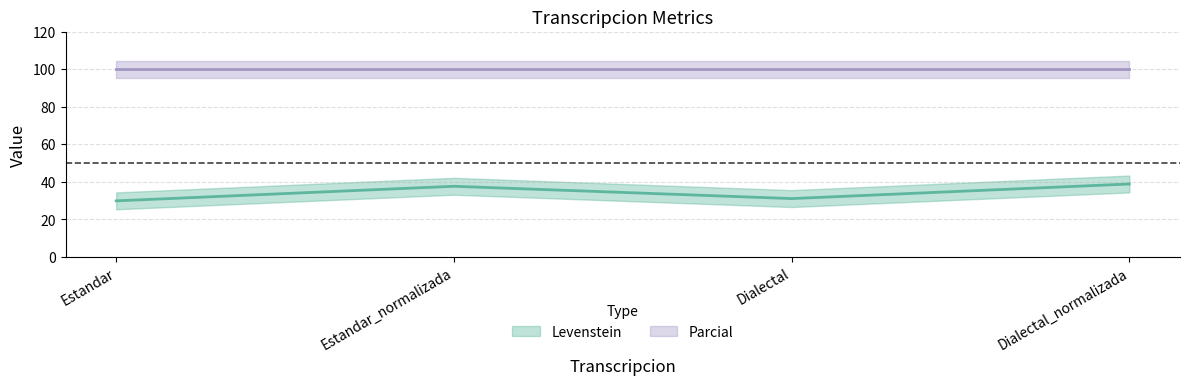

What is the sum of the values at Estandar_normalizada and Dialectal?

68.6